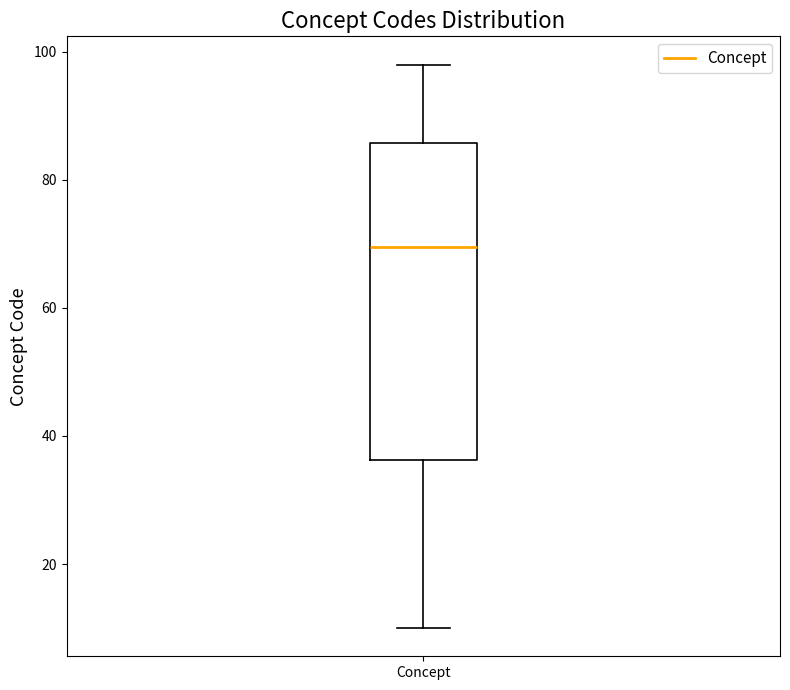

Where does the lower whisker of the box for Concept end on the y-axis? The values are not printed on the chart, so give them approximately, as read against the axis.

10